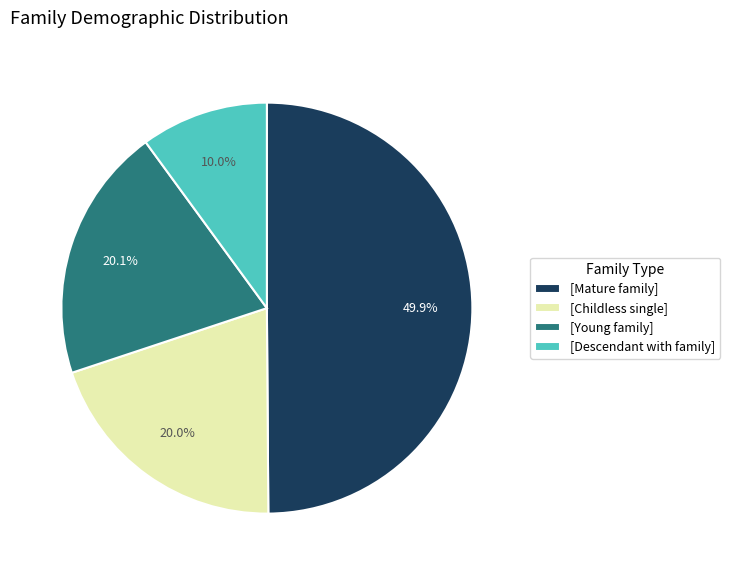

Approximately how many times larger is the value at [Childless single] compared to [Descendant with family]?

2.0